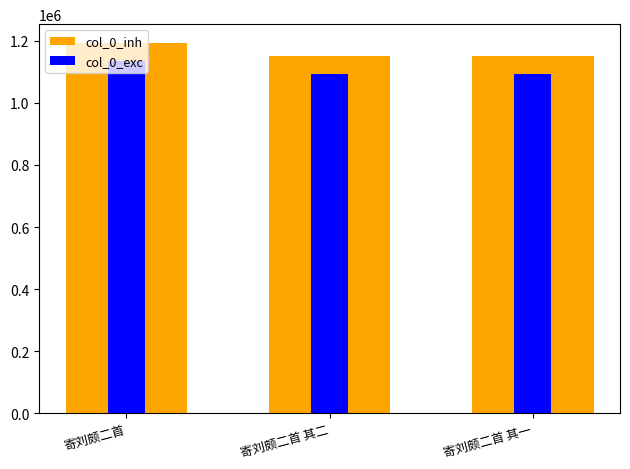

At which category is the sum across all series the highest?

寄刘颇二首